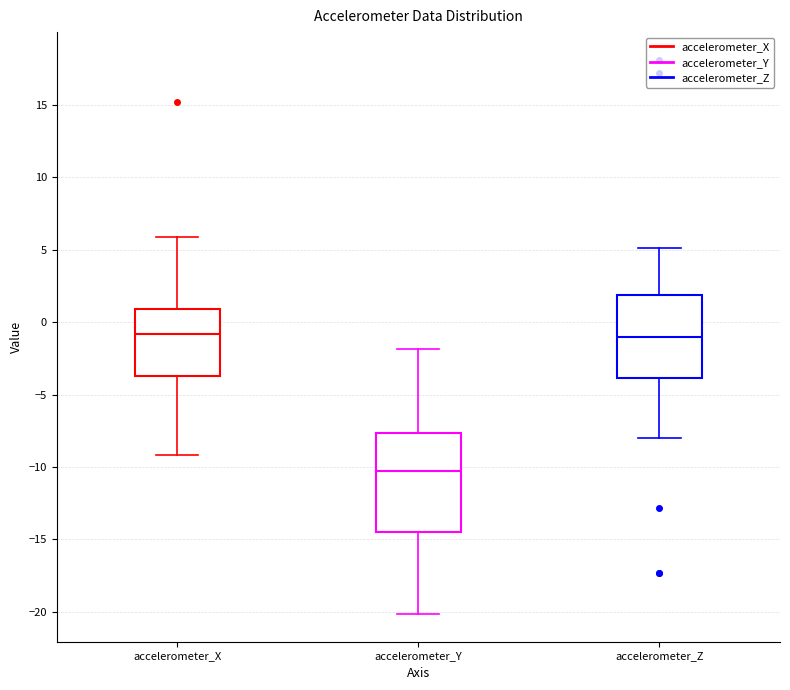

Comparing the boxes themselves (not the whiskers), which one is the tallest?

accelerometer_Y